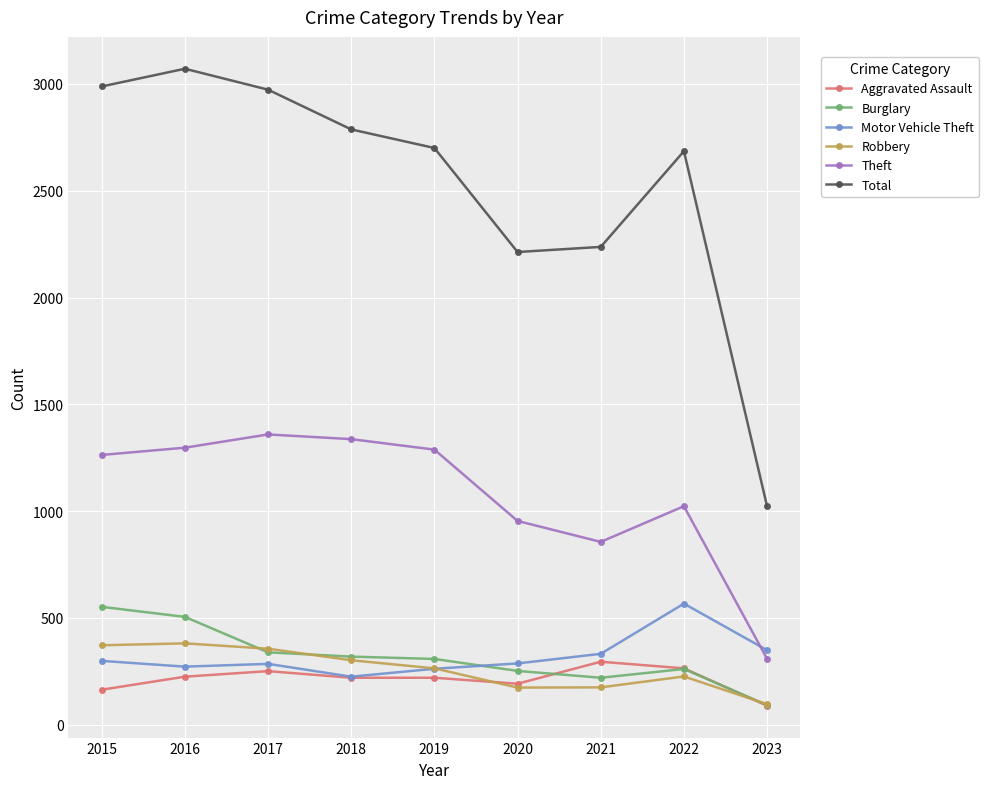

What are all the series names shown in the legend?

Aggravated Assault, Burglary, Motor Vehicle Theft, Robbery, Theft, Total